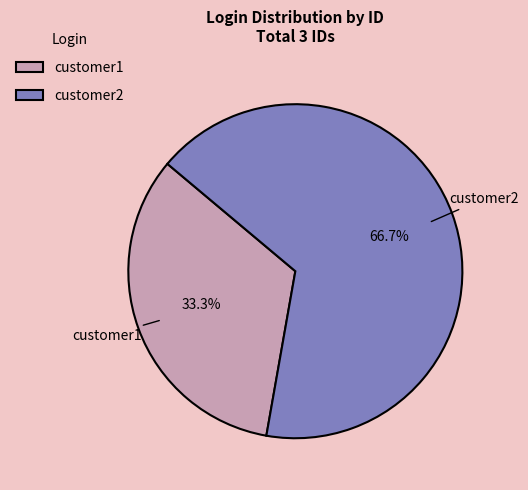

To the nearest percent, what portion does customer1 represent?

33%